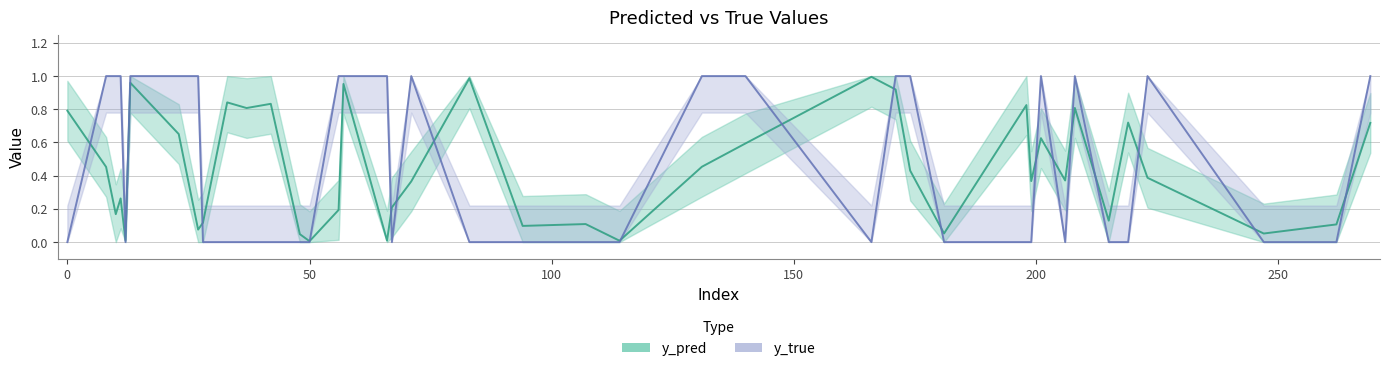

Between 56 and 262, which is larger?

56